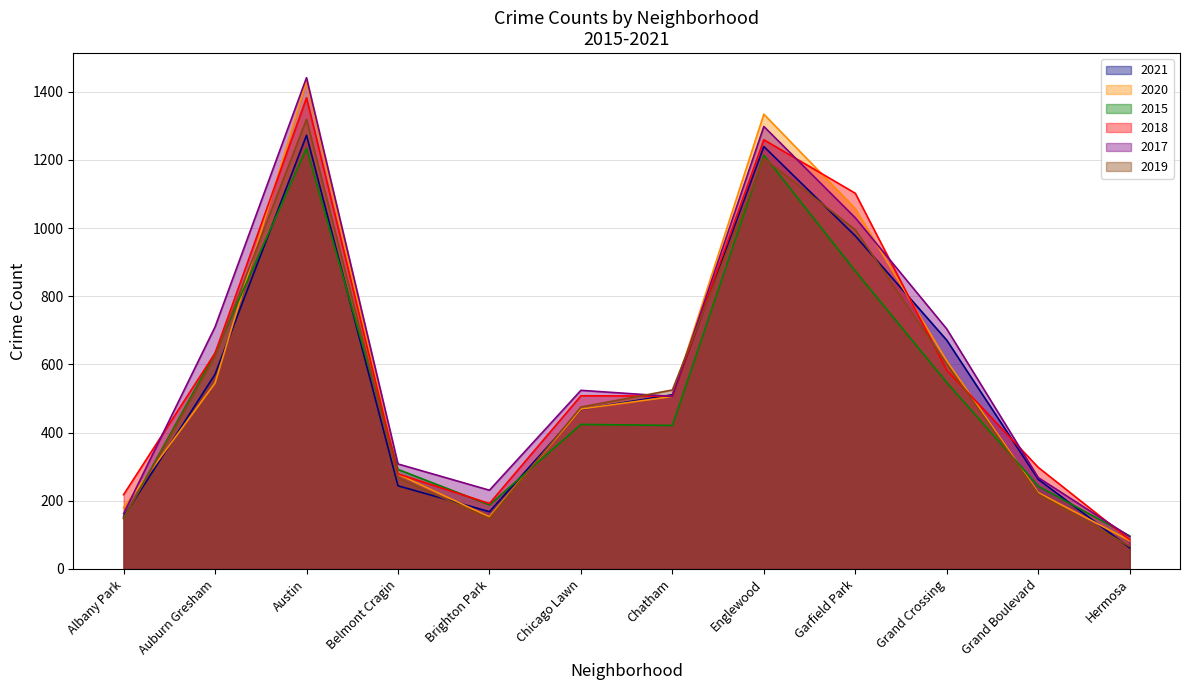

Between which two adjacent categories do 2018 and 2020 first intersect?

Auburn Gresham and Austin